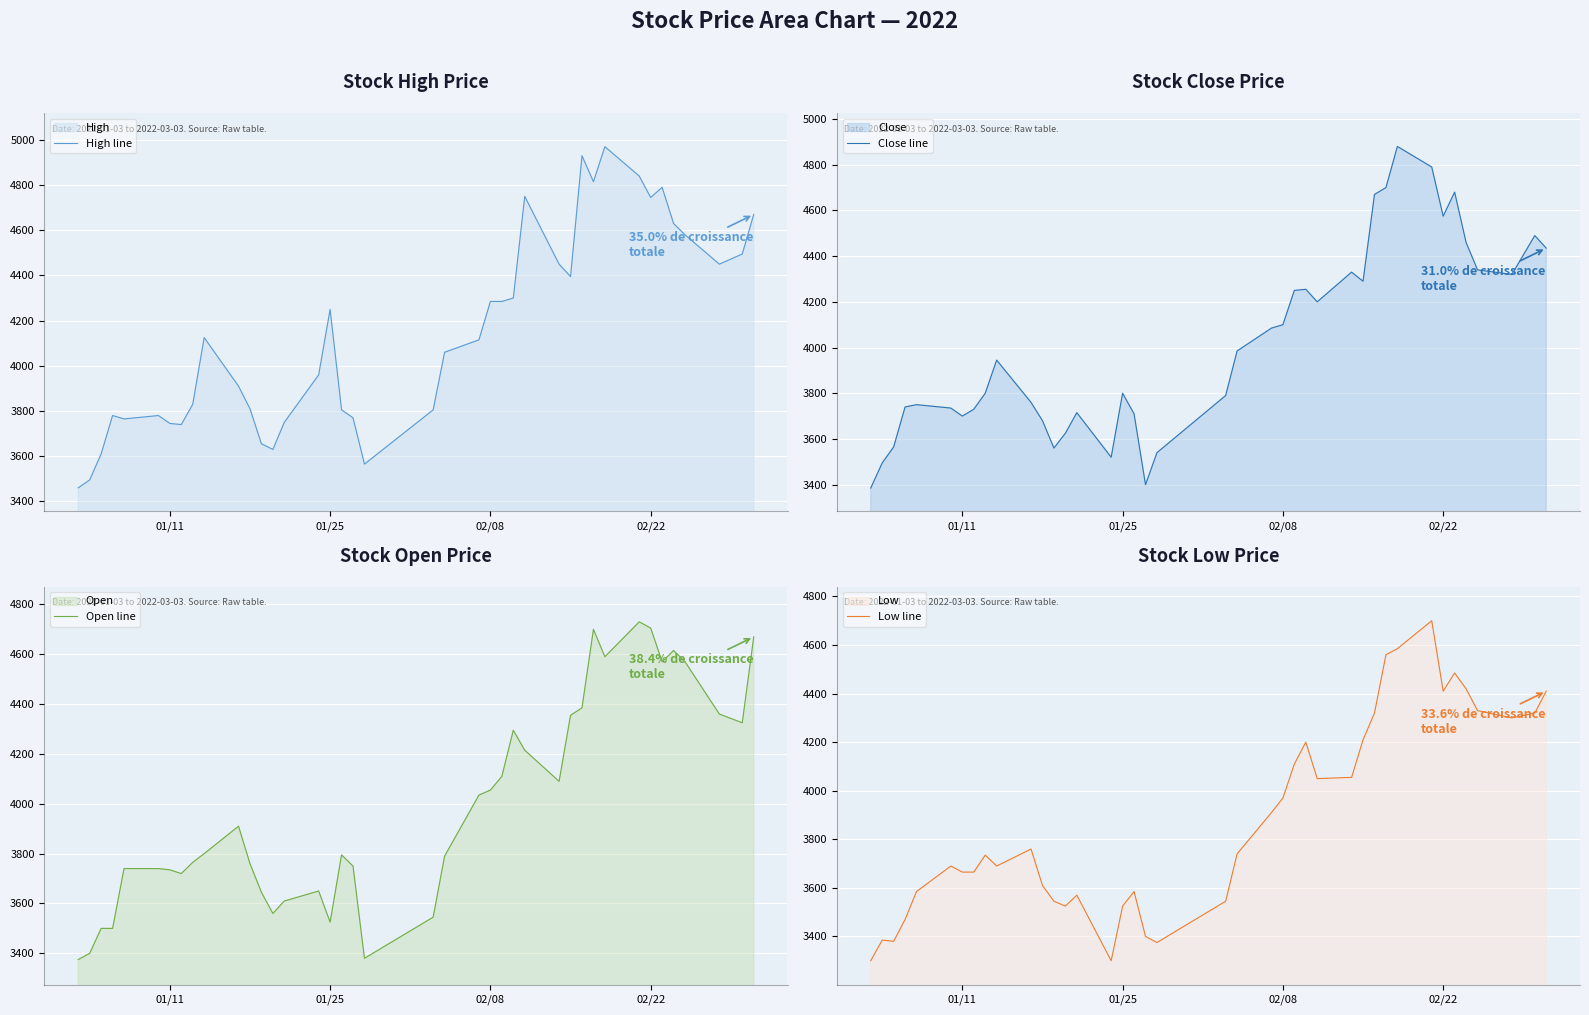

True or false: Low line and Close line cross at least once.

False